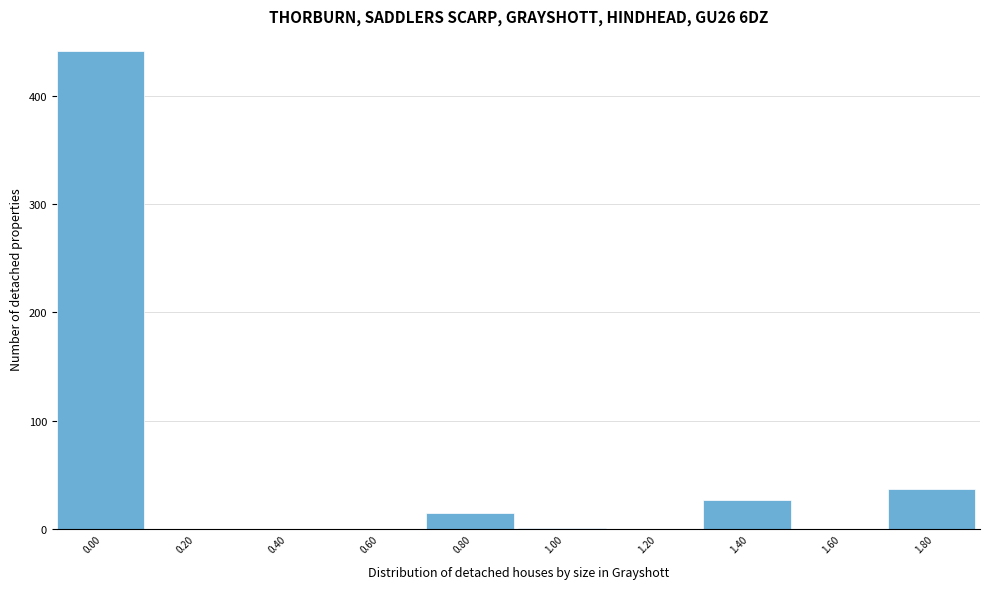

The value at 0.40 is 157. True or false?

False